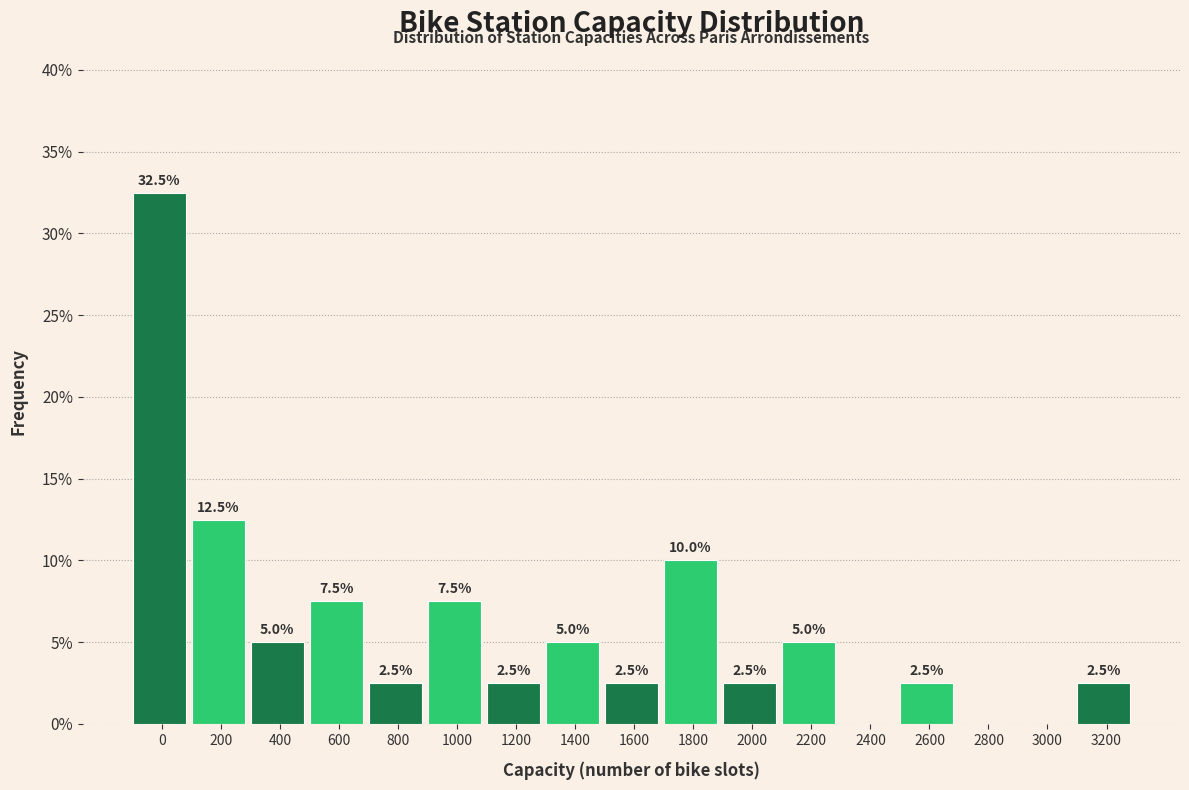

Reading left to right, transcribe all the data shown in this chart.

0=32.5	200=12.5	400=5.0	600=7.5	800=2.5	1000=7.5	1200=2.5	1400=5.0	1600=2.5	1800=10.0	2000=2.5	2200=5.0	2400=0.0	2600=2.5	2800=0.0	3000=0.0	3200=2.5